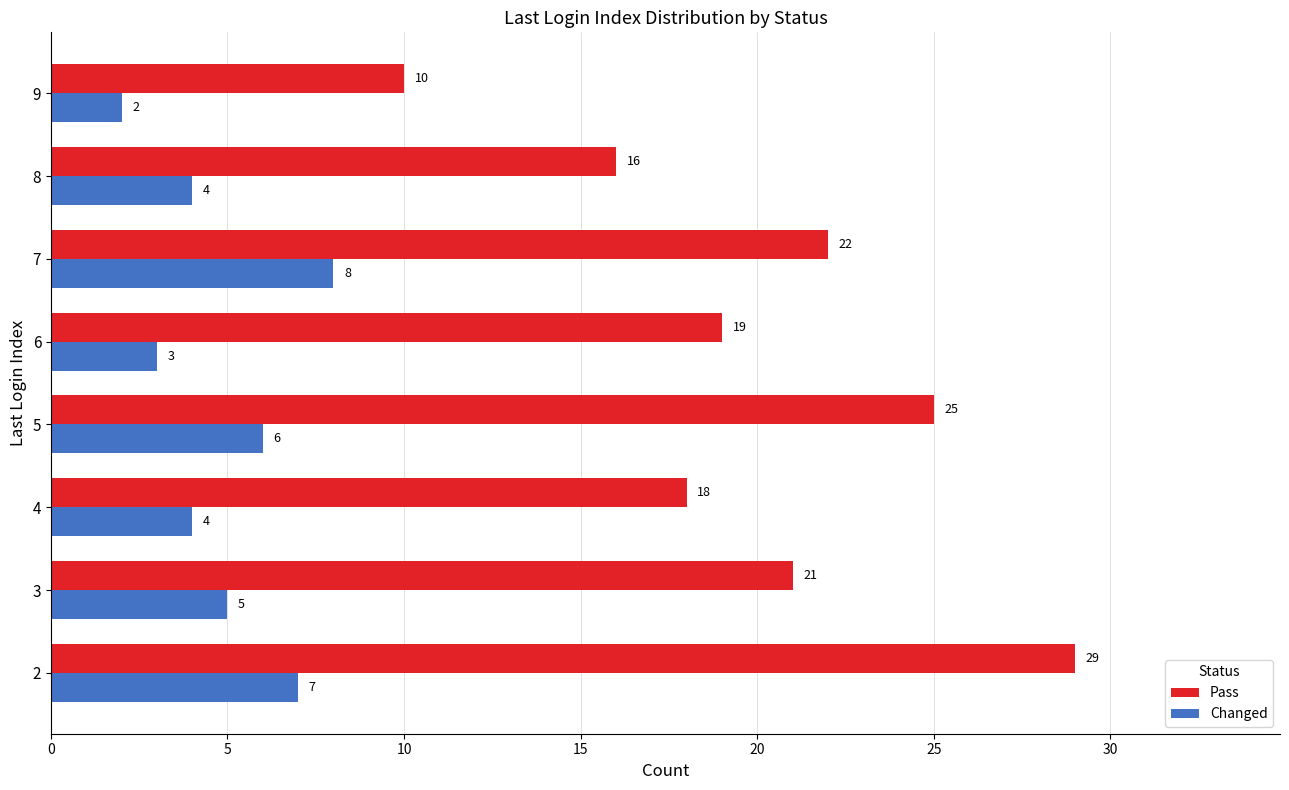

Rank the categories by Pass value from lowest to highest.

9, 8, 4, 6, 3, 7, 5, 2